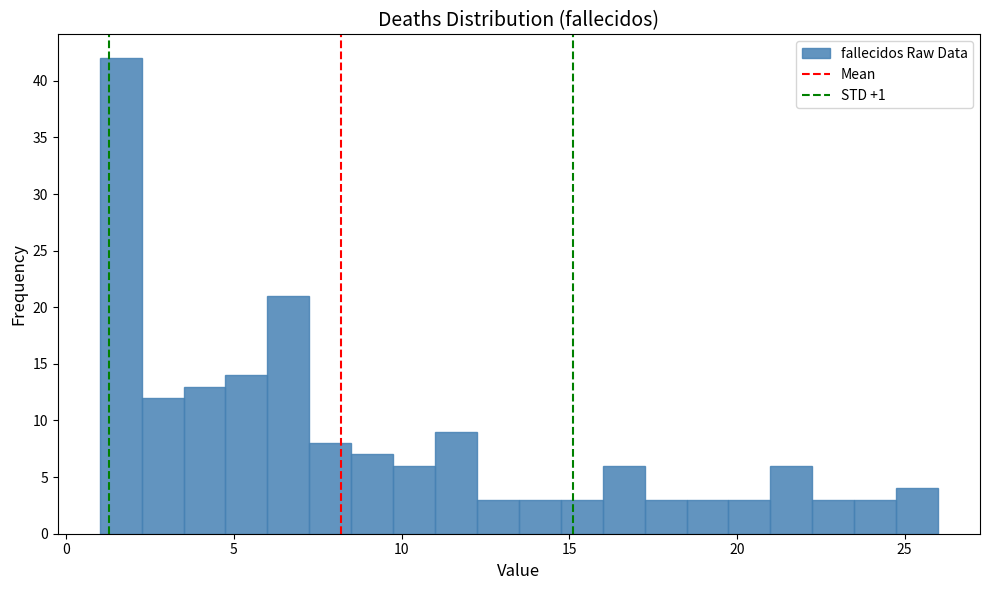

Around what value on the x-axis is the tallest bar? Give the approximate position of its centre, as read against the axis.

1.5